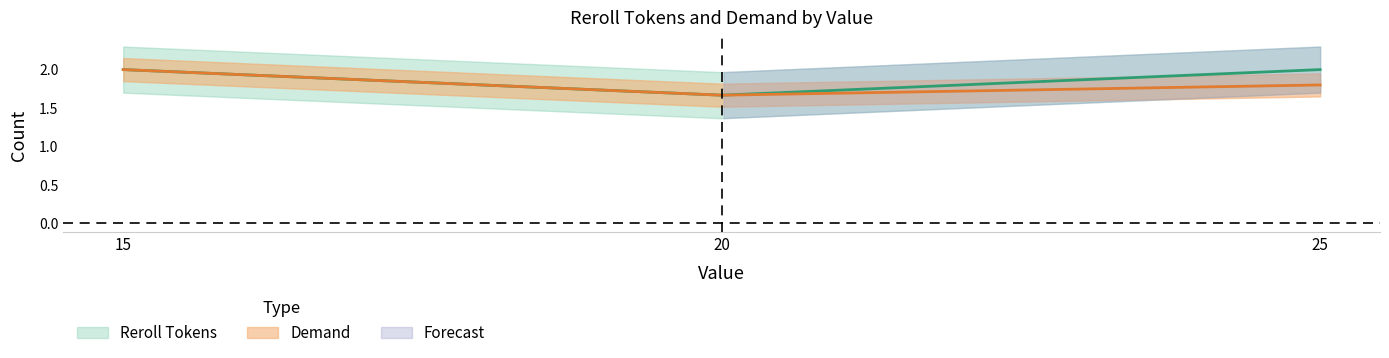

Rank the series by their average value, from highest to lowest.

Reroll Tokens, Demand